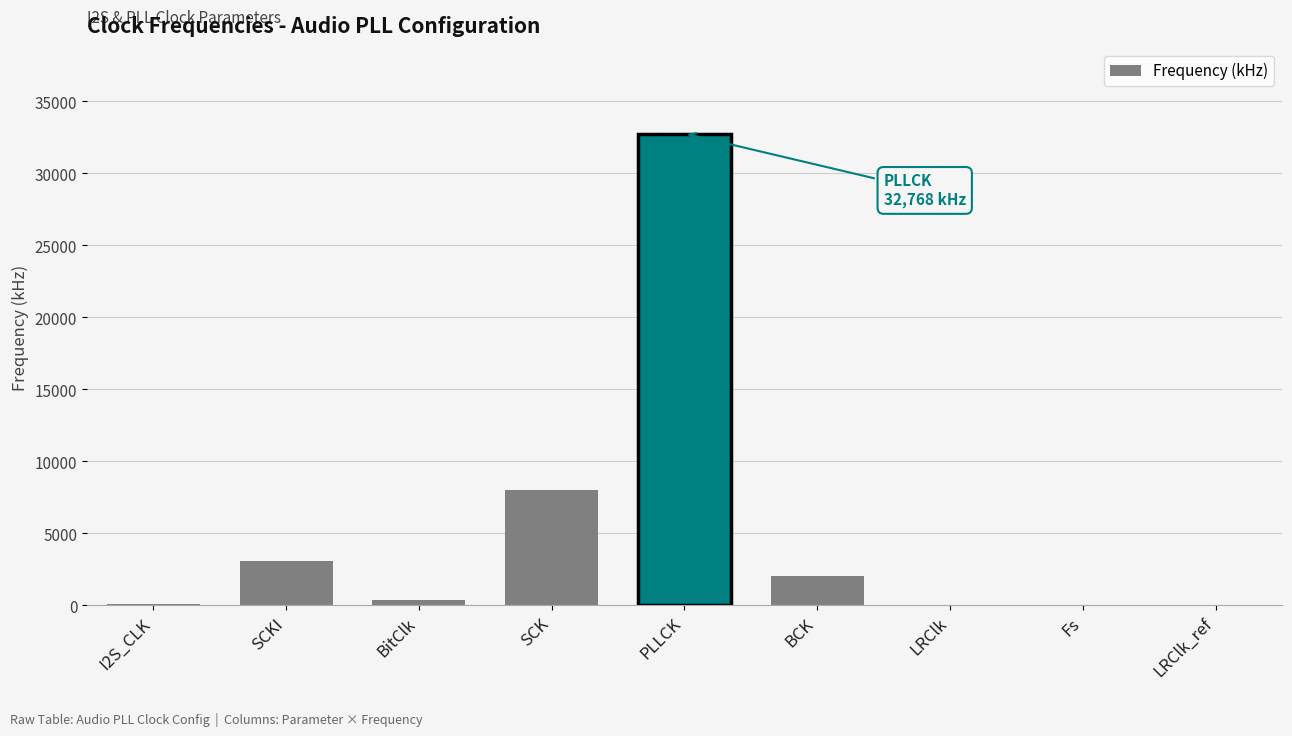

True or false: the data shows 8000.0 at SCK.

True